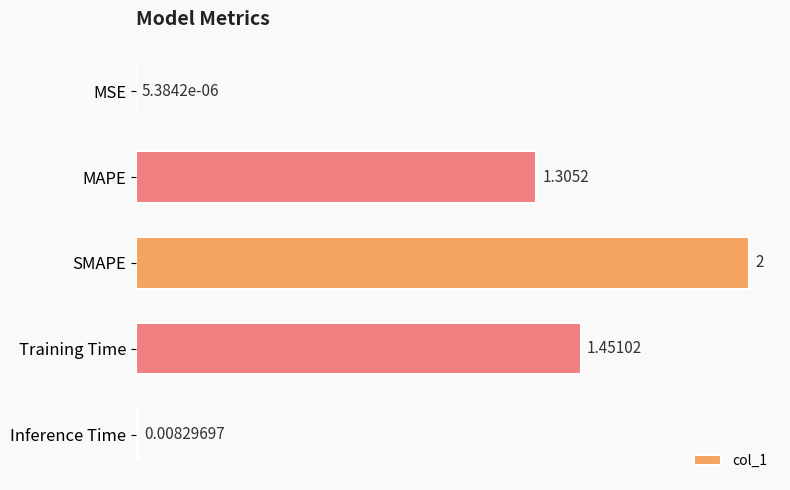

How many distinct data groups are displayed?

1